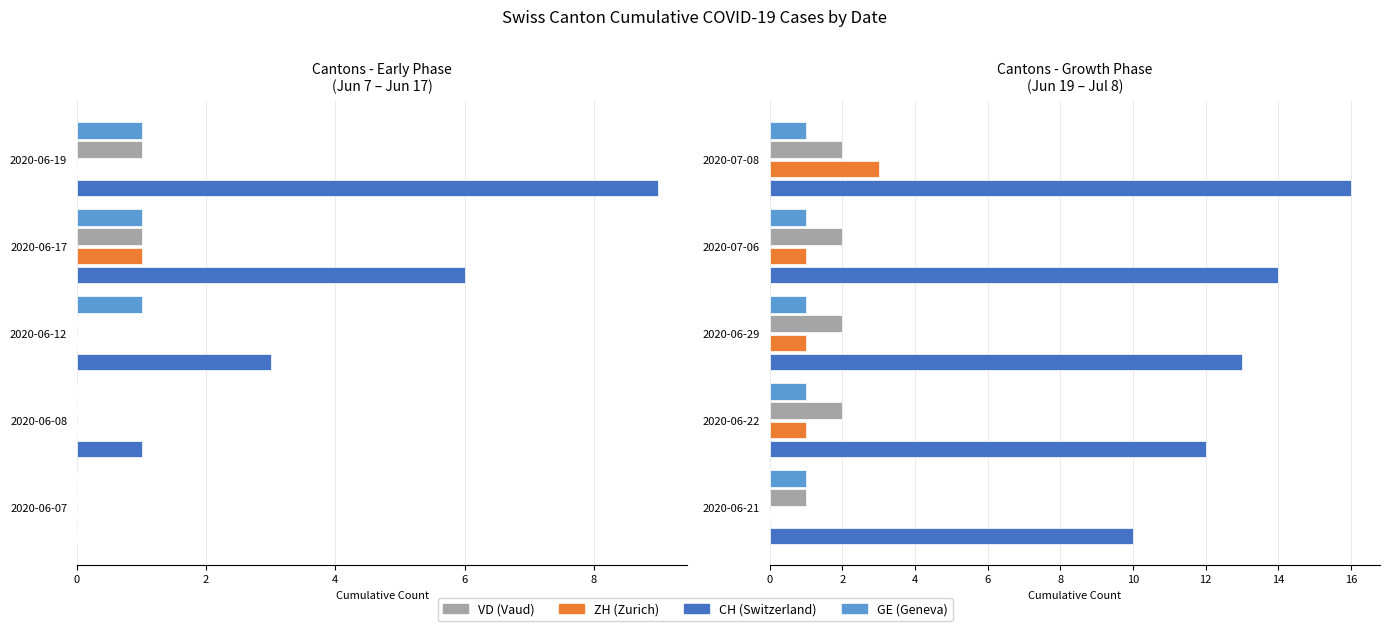

What is the value of the CH bar at the 1st from the left?

10.0